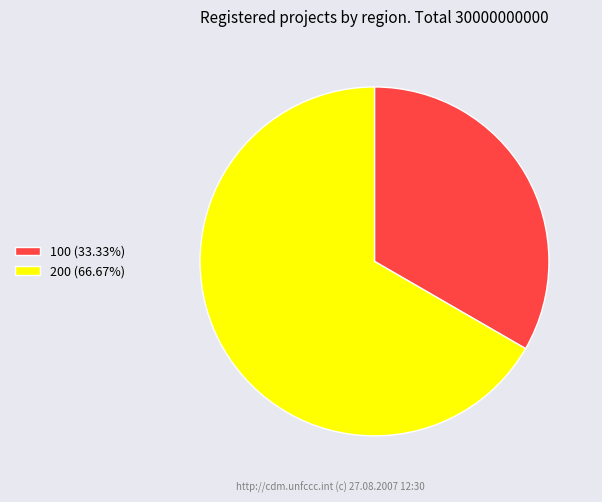

Which slice is the smallest?

100